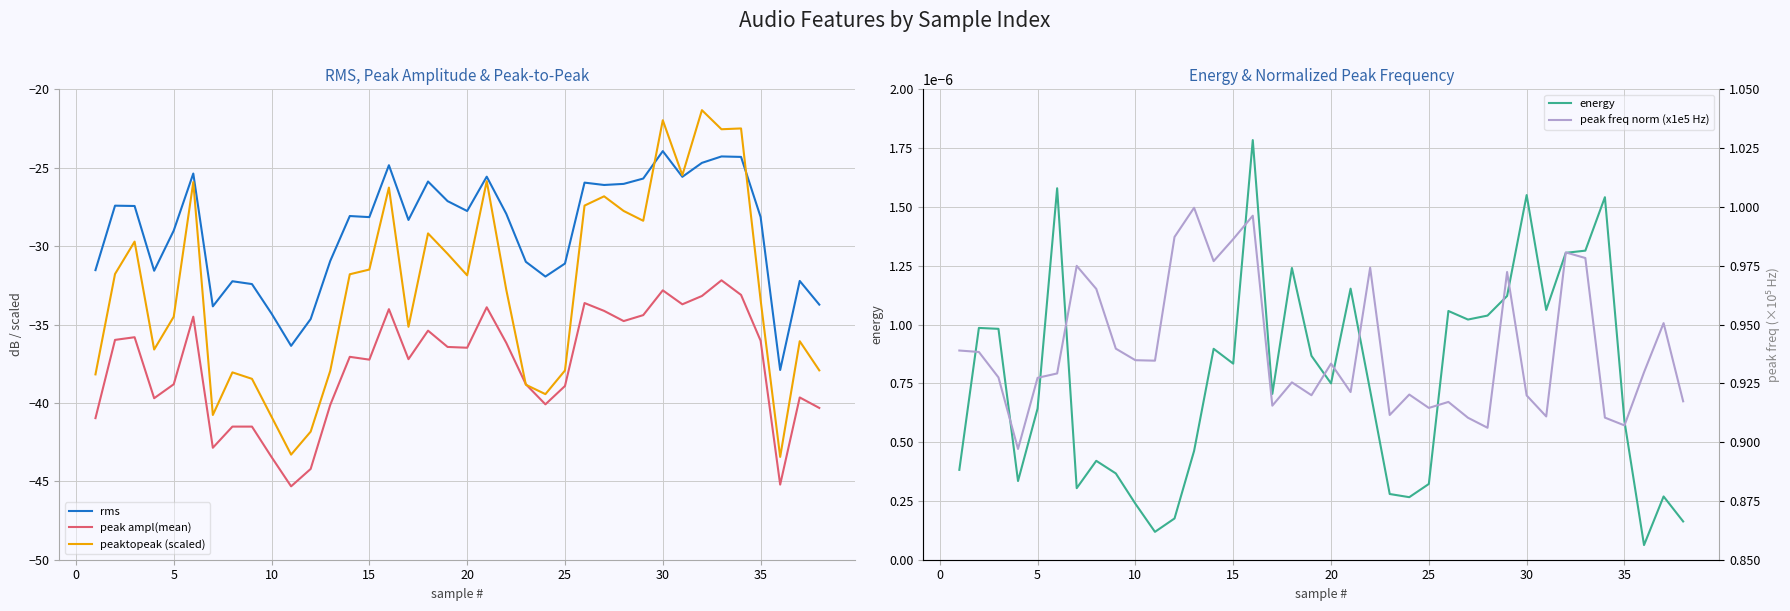

What is the approximate value of peaktopeak (scaled) at 10?

-40.9